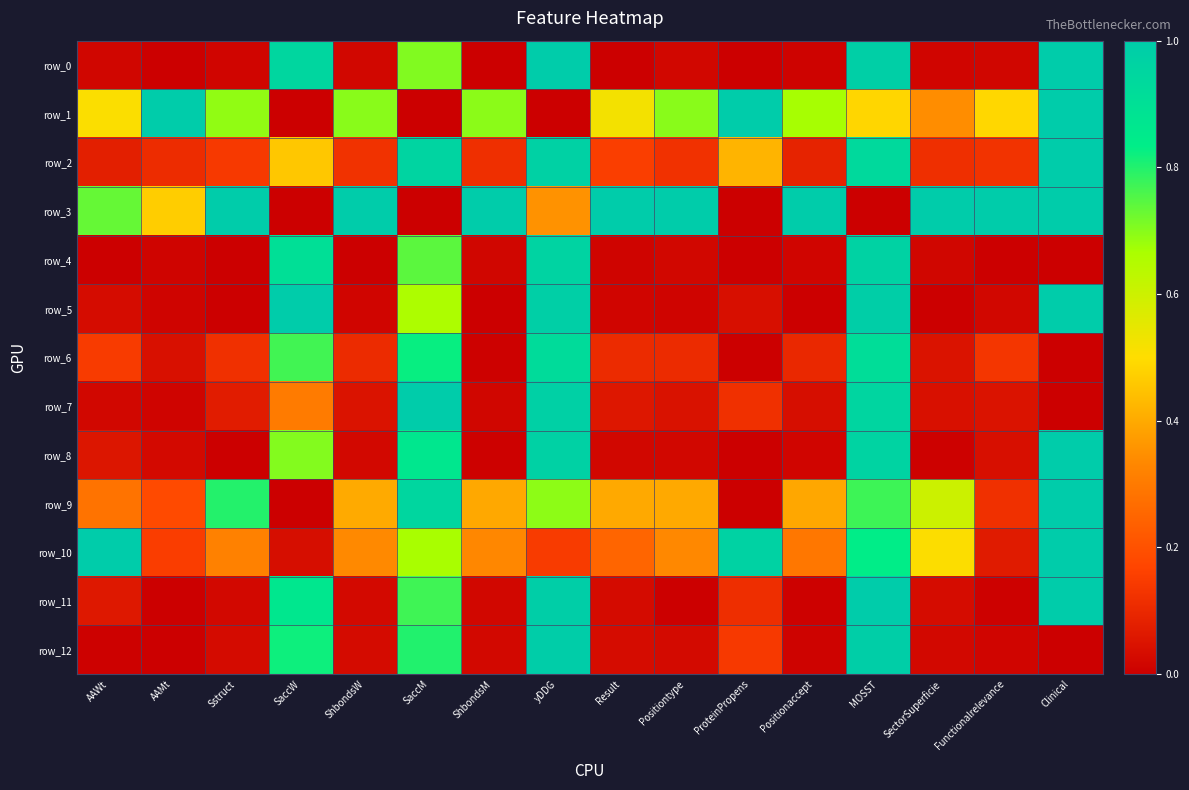

At which category is the sum across all series the highest?

MOSST